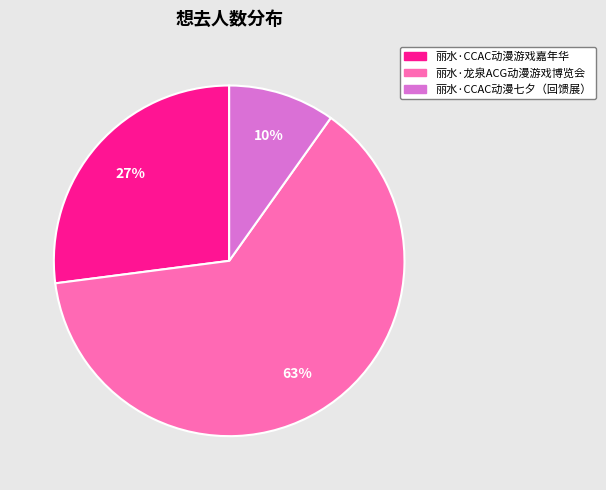

The 丽水·龙泉ACG动漫游戏博览会 slice represents 63% of the pie. True or false?

True